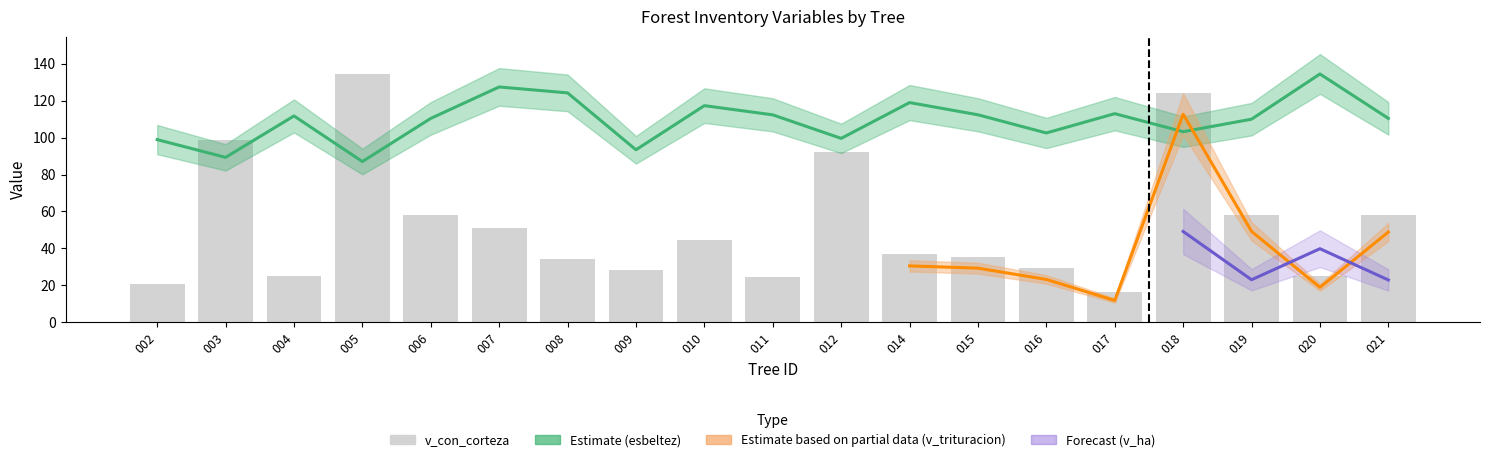

List the labels in order of value, largest first.

005, 018, 003, 012, 019, 006, 021, 007, 010, 014, 015, 008, 016, 009, 020, 004, 011, 002, 017